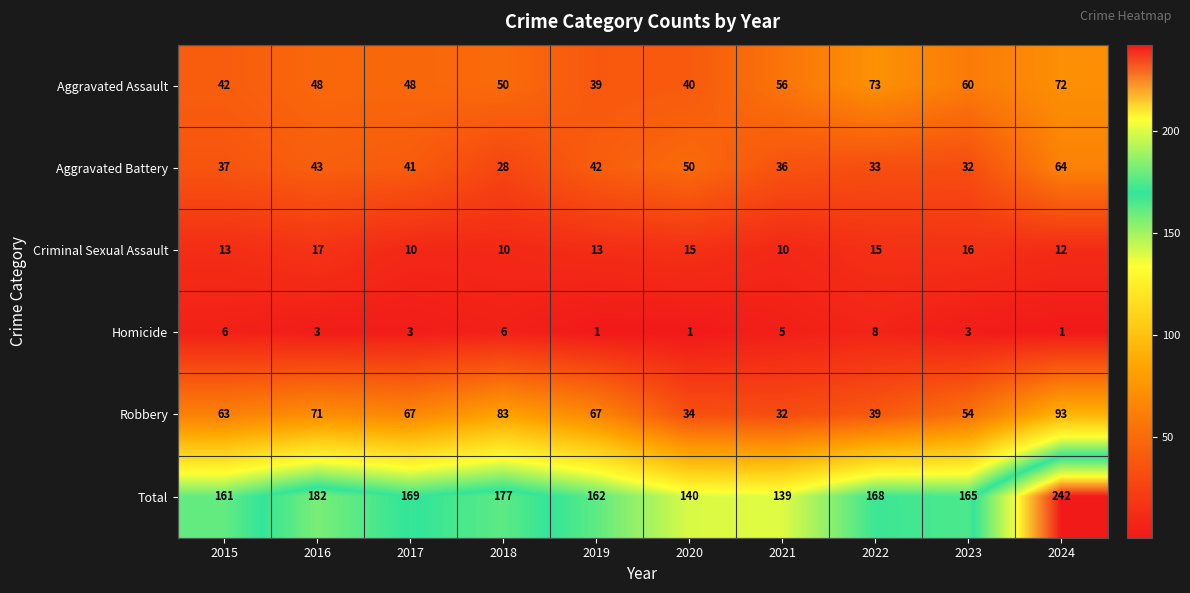

At how many categories does at least one series exceed 106?

10